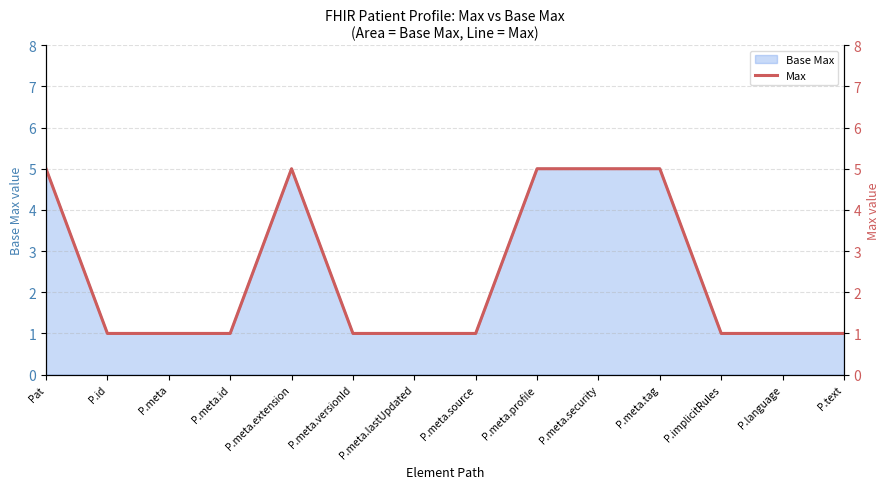

At which label is the value closest to 3?

Pat